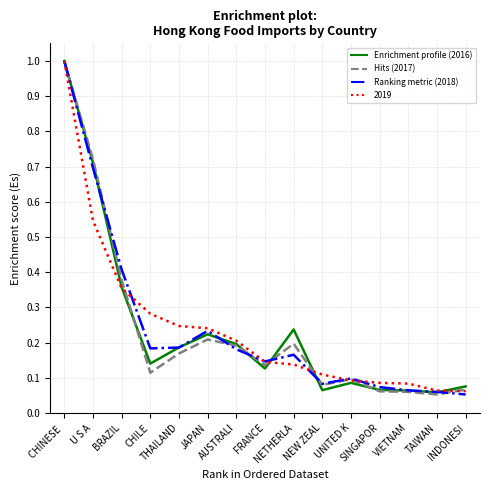

What is the greatest value displayed?

1.0